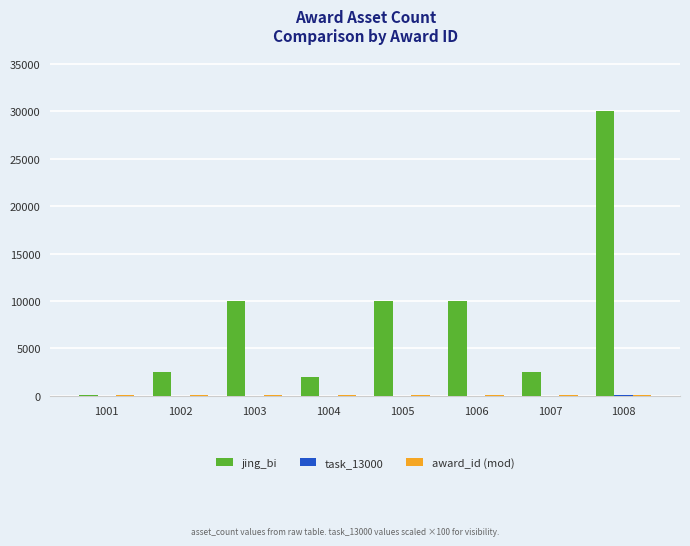

Which series changed the most between 1003 and 1008?

jing_bi